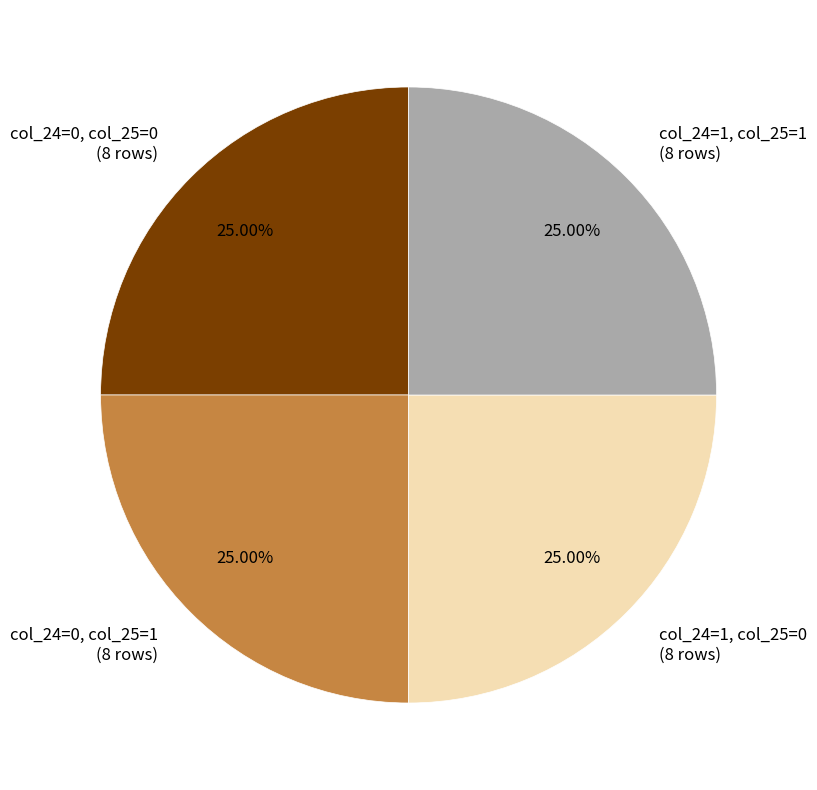

Does col_24=0, col_25=1 account for over 50% of the chart?

No